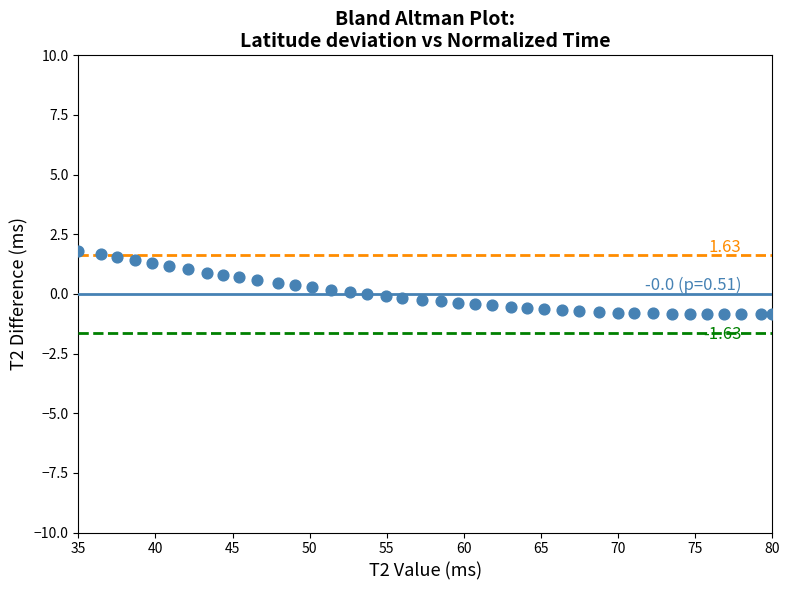

What is the range of X values (max minus min)?

45.0